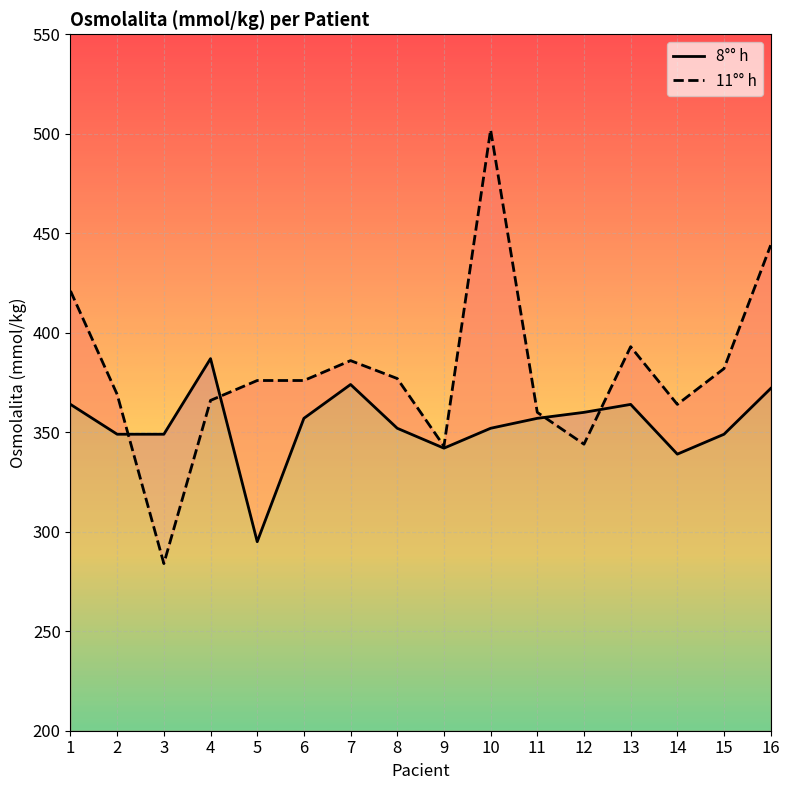

Reading left to right, list all the values displayed in this chart.

8°° h: 364	349	349	387	295	357	374	352	342	352	357	360	364	339	349	372
11°° h: 421	369	284	366	376	376	386	377	343	502	360	344	393	364	382	444